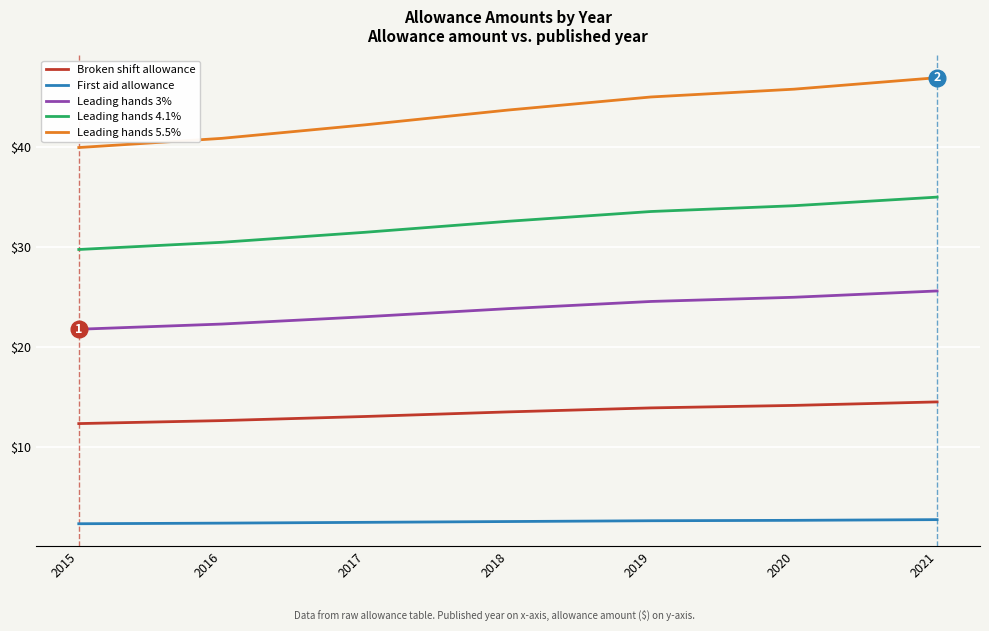

What is the smallest value displayed?

2.3